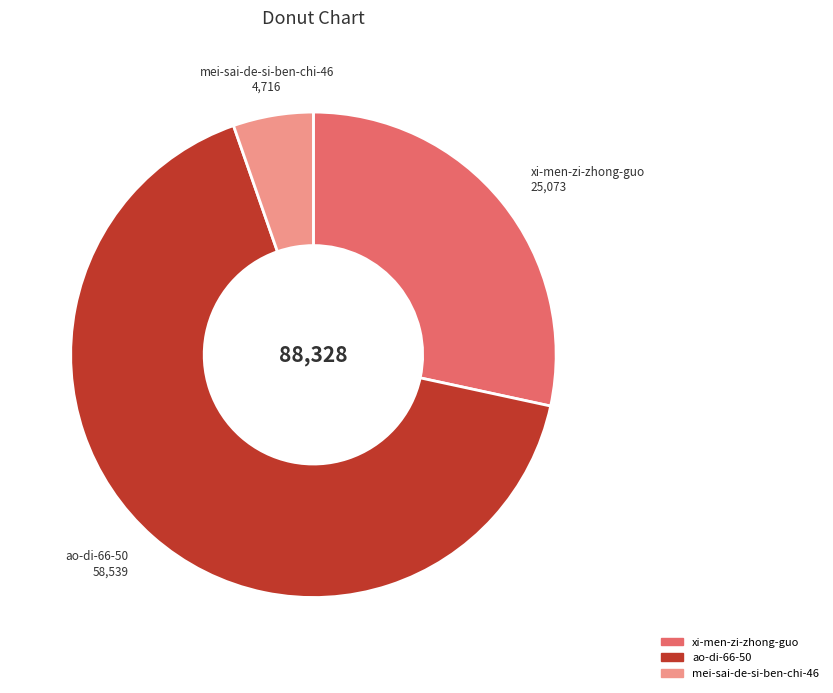

Rank the categories by value from highest to lowest.

ao-di-66-50, xi-men-zi-zhong-guo, mei-sai-de-si-ben-chi-46